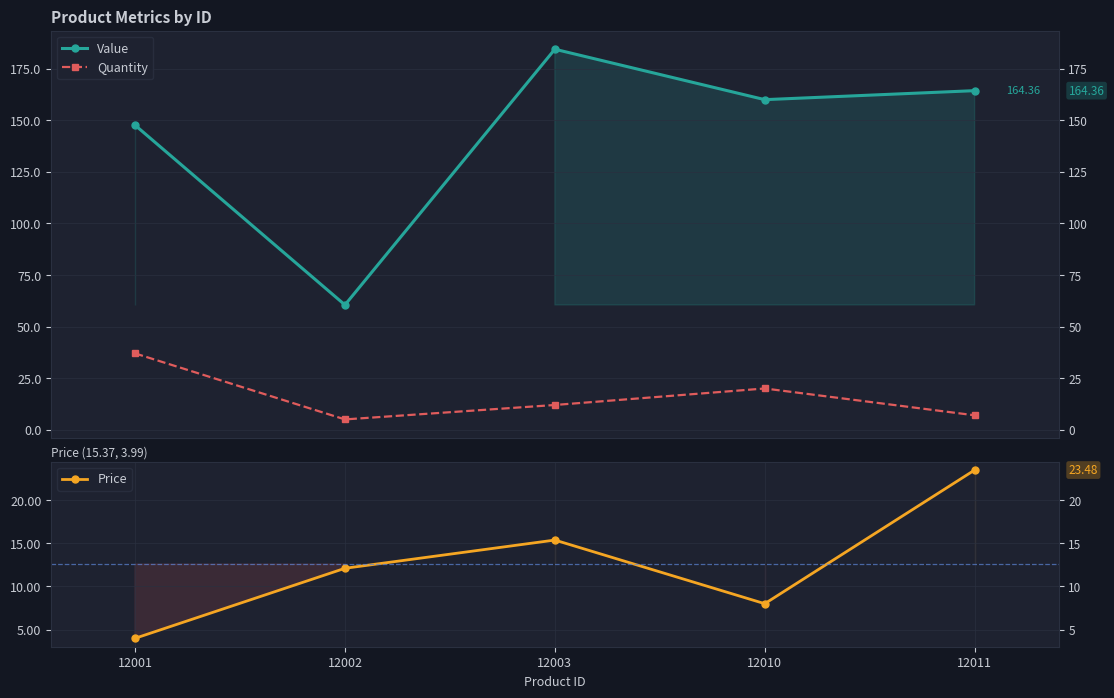

What is the smallest value displayed?

4.0